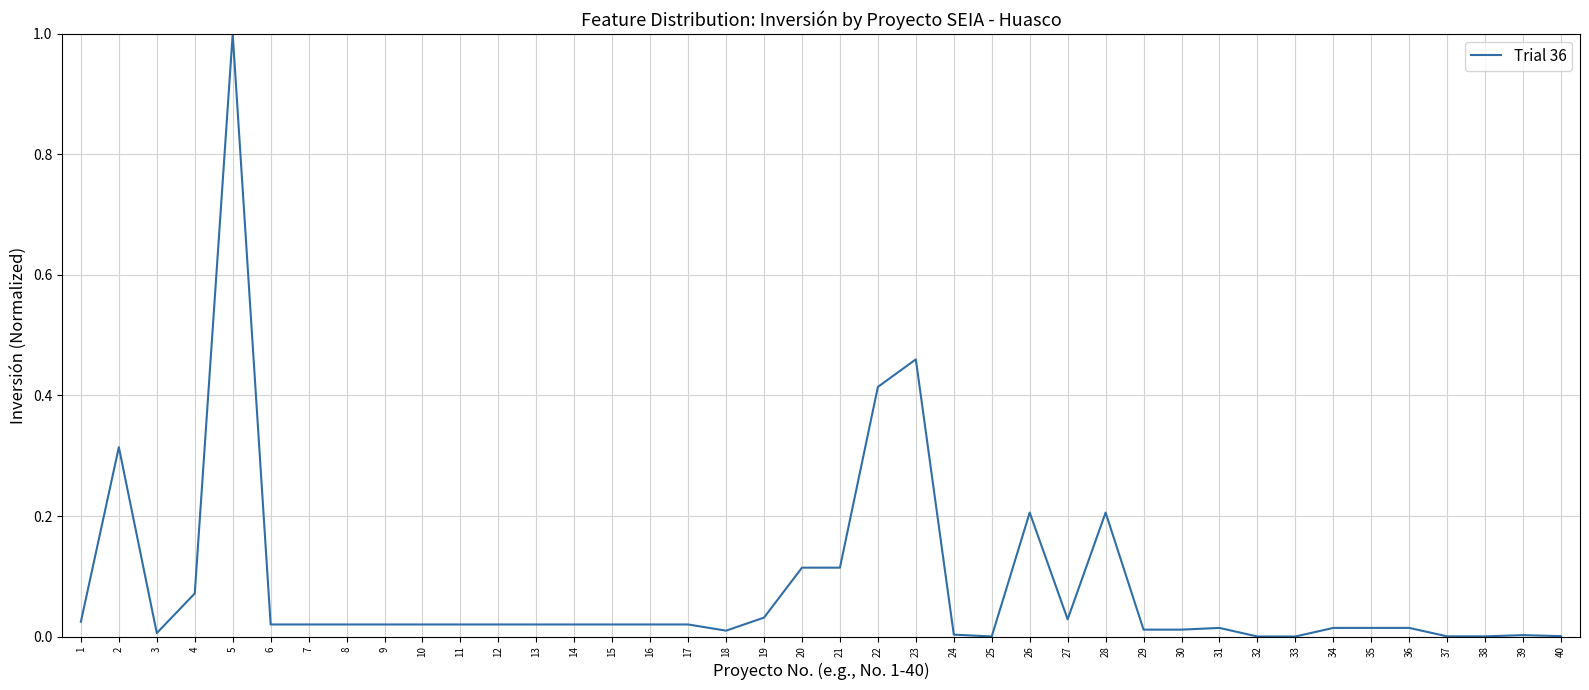

Is it true that the value at 15 is 0.0?

True